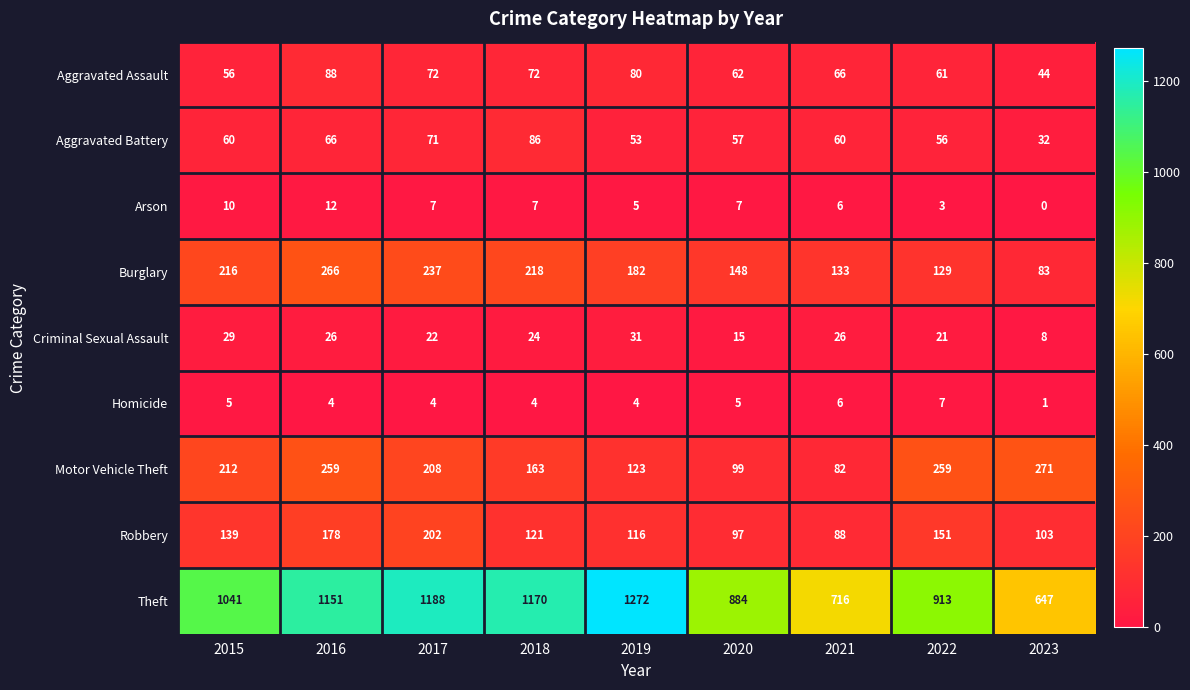

What is the difference between the second highest and second lowest values in the Motor Vehicle Theft series?

160